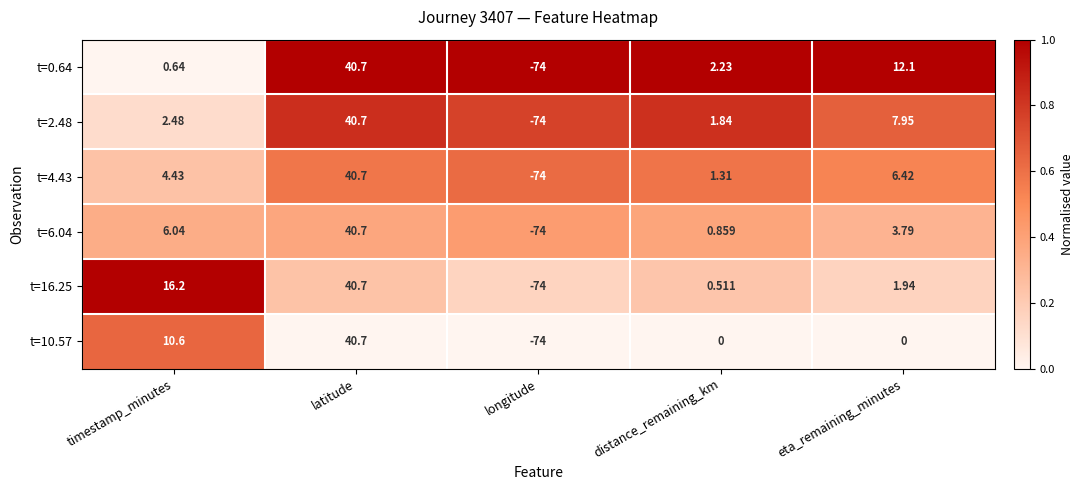

At which category is the sum across all series the highest?

latitude